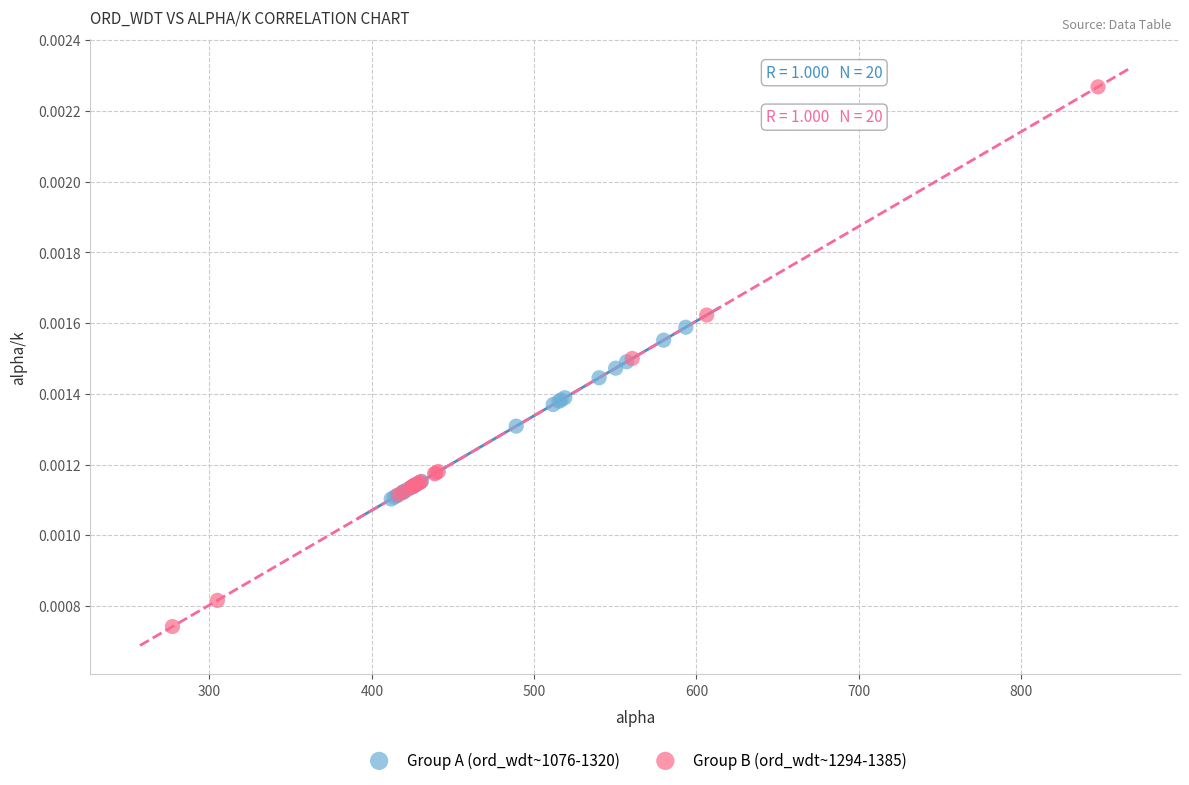

Which series contains the highest Y value?

Group B (ord_wdt~1294-1385)